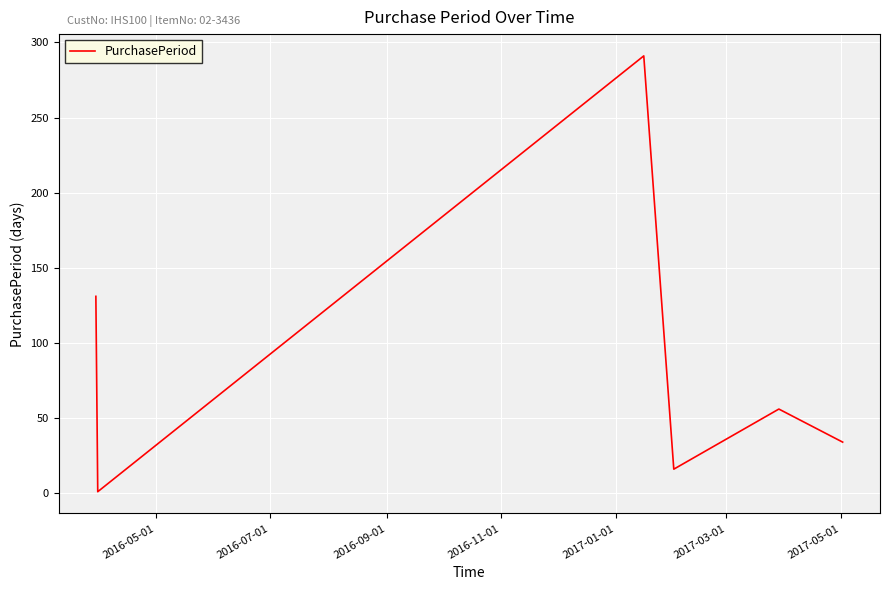

What is the sum of all values?

529